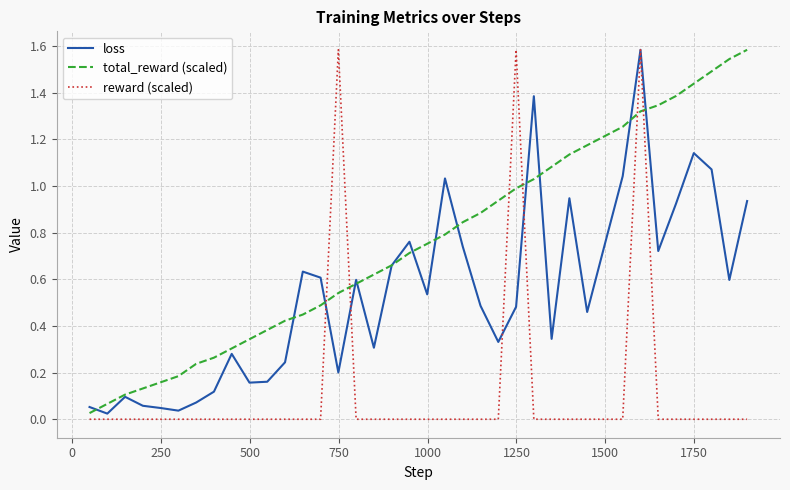

What is the highest value of the total_reward (scaled) series?

1.6